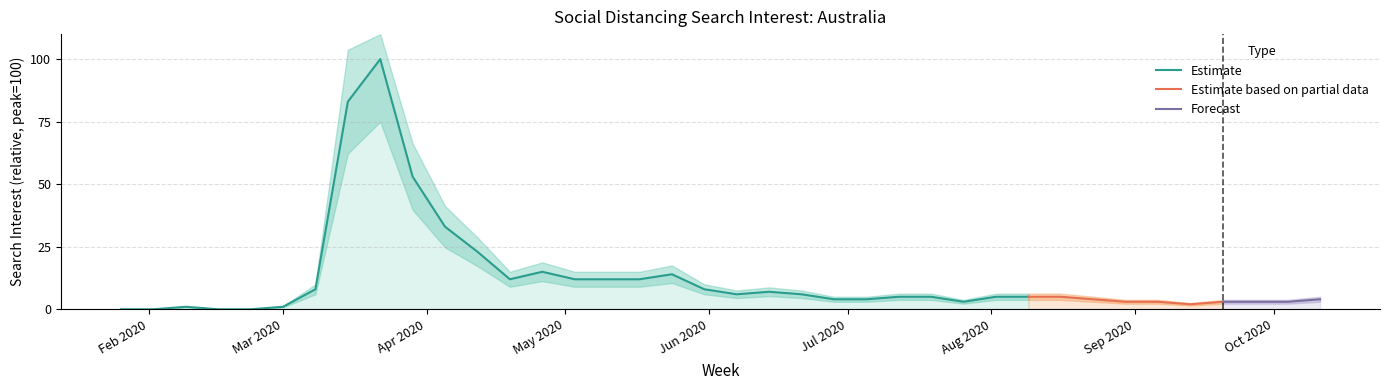

Rank the categories by value from lowest to highest.

2020-01-26, 2020-02-02, 2020-02-16, 2020-02-23, 2020-02-09, 2020-03-01, 2020-09-13, 2020-07-26, 2020-08-30, 2020-09-06, 2020-09-20, 2020-09-27, 2020-10-04, 2020-06-28, 2020-07-05, 2020-08-23, 2020-10-11, 2020-07-12, 2020-07-19, 2020-08-02, 2020-08-09, 2020-08-16, 2020-06-07, 2020-06-21, 2020-06-14, 2020-03-08, 2020-05-31, 2020-04-19, 2020-05-03, 2020-05-10, 2020-05-17, 2020-05-24, 2020-04-26, 2020-04-12, 2020-04-05, 2020-03-29, 2020-03-15, 2020-03-22